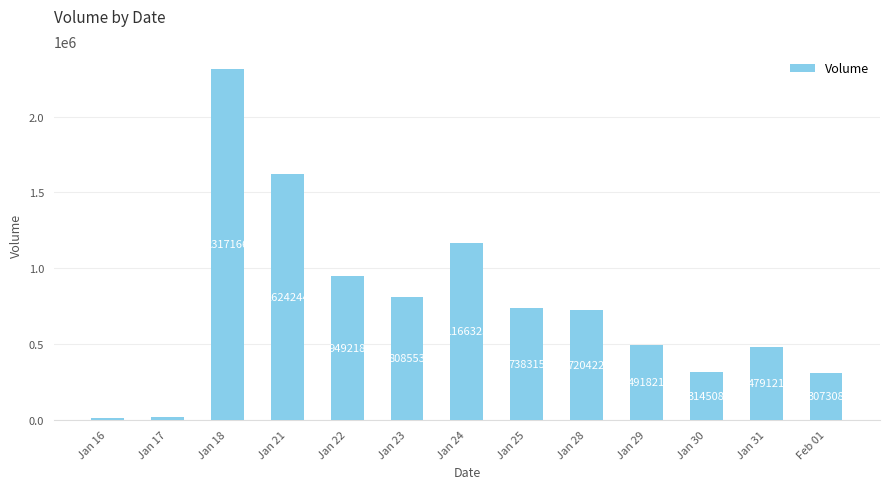

What is the difference between the second highest and second lowest values?

1607559